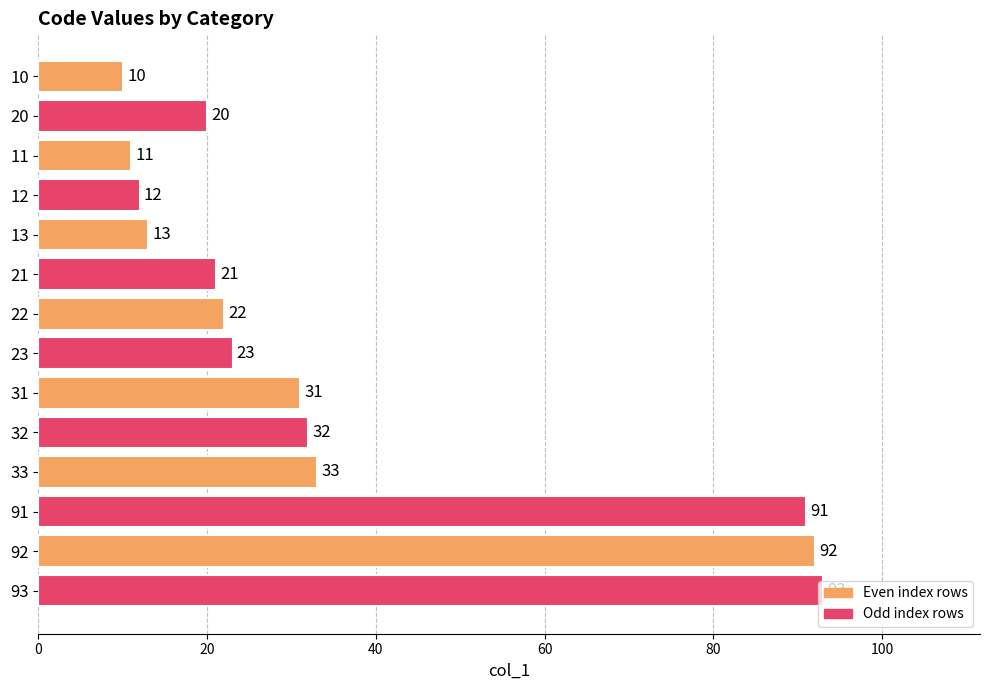

At which label is the value closest to 51?

33